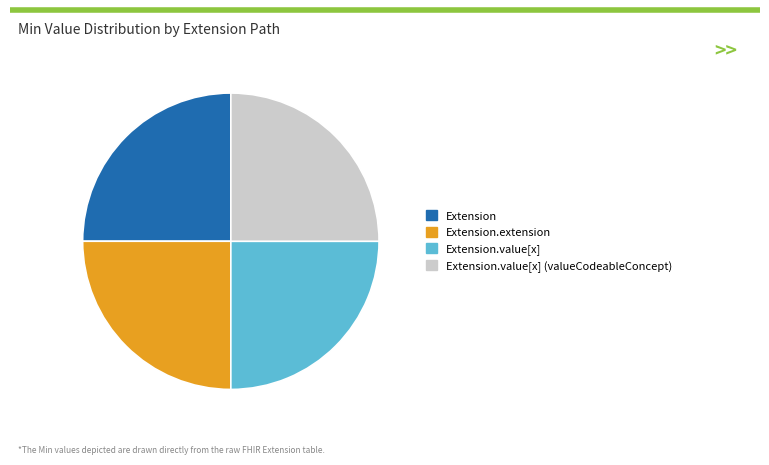

What is the ratio of the value at Extension.value[x] to the value at Extension.value[x] (valueCodeableConcept)?

1.0